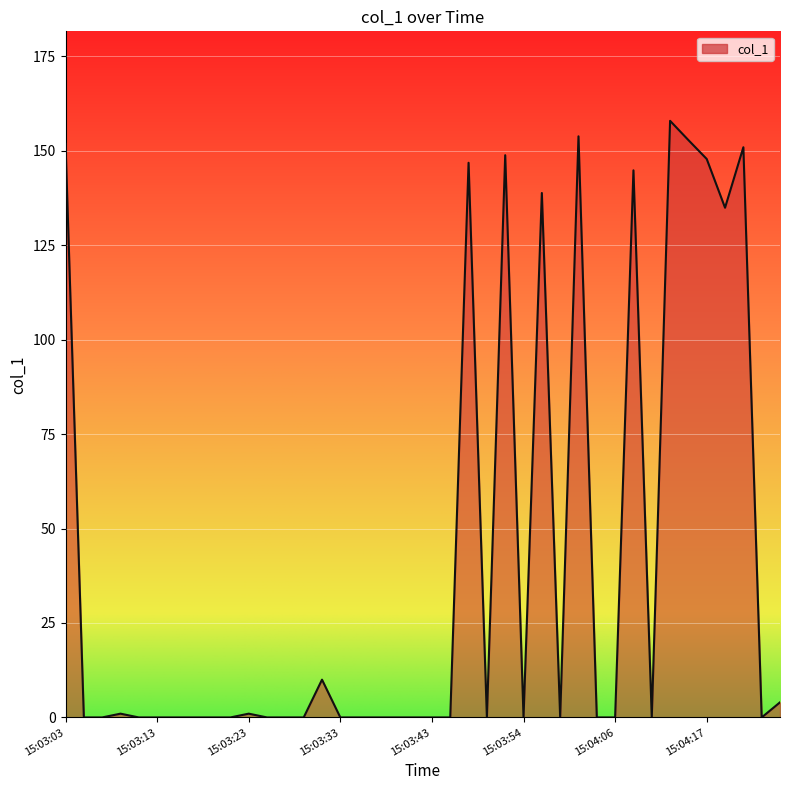

What is the difference between the maximum and minimum values?

157.9